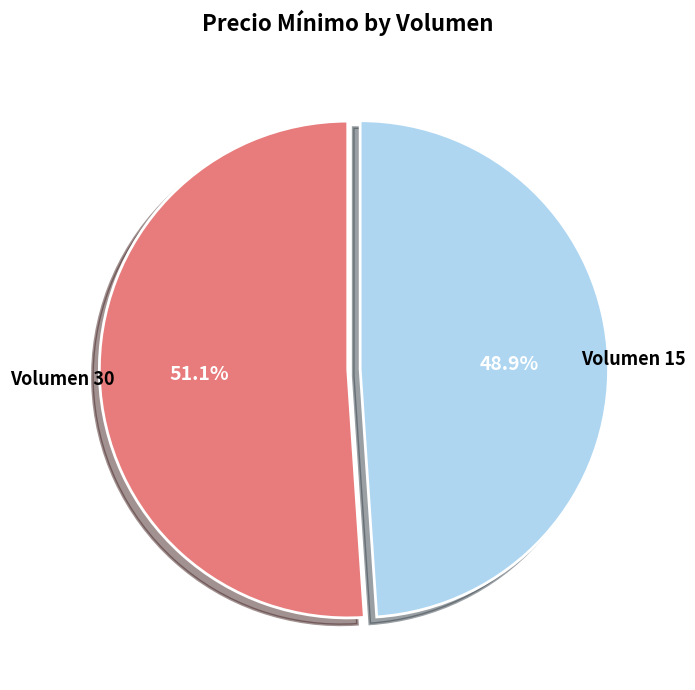

Is there a majority slice in this chart?

Yes